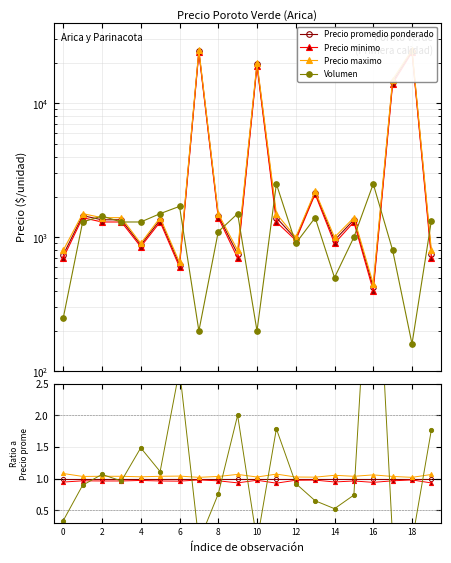

What is the label of the 13th point from the left?

12